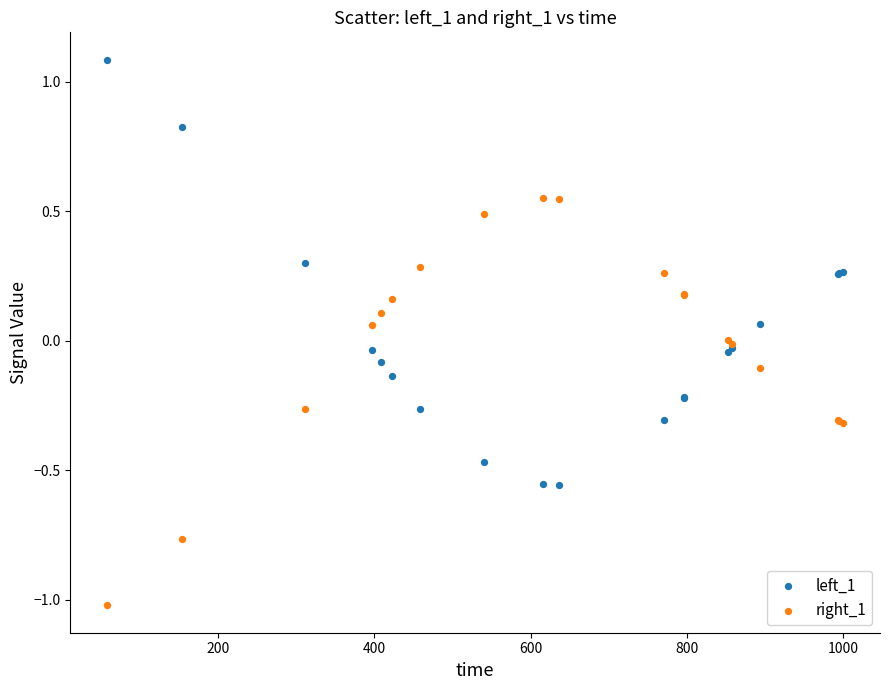

What is the X range (max minus min) for the scatter plot?

941.9